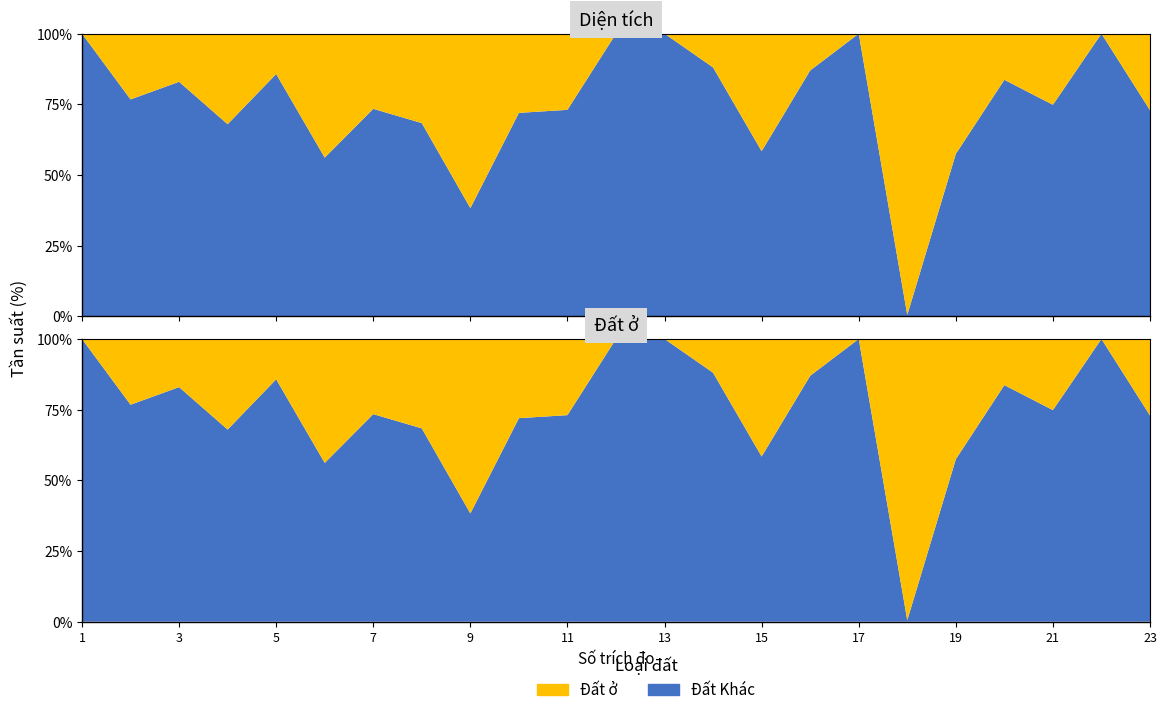

Reading right to left, extract all data points from this chart.

Diện tích: 923.0	4848.9	695.2	1225.0	940.0	402.0	866.9	2302.1	961.7	1672.1	1714.3	4136.0	1113.0	214.1	486.0	316.0	225.6	228.0	2802.7	592.9	939.0	1719.2	3912.0
Đất ở: 250.0	0.0	175.0	200.0	400.0	400.0	0.0	300.0	400.0	200.0	0.0	0.0	300.0	60.0	300.0	100.0	60.0	100.0	400.0	190.0	160.0	400.0	0.0